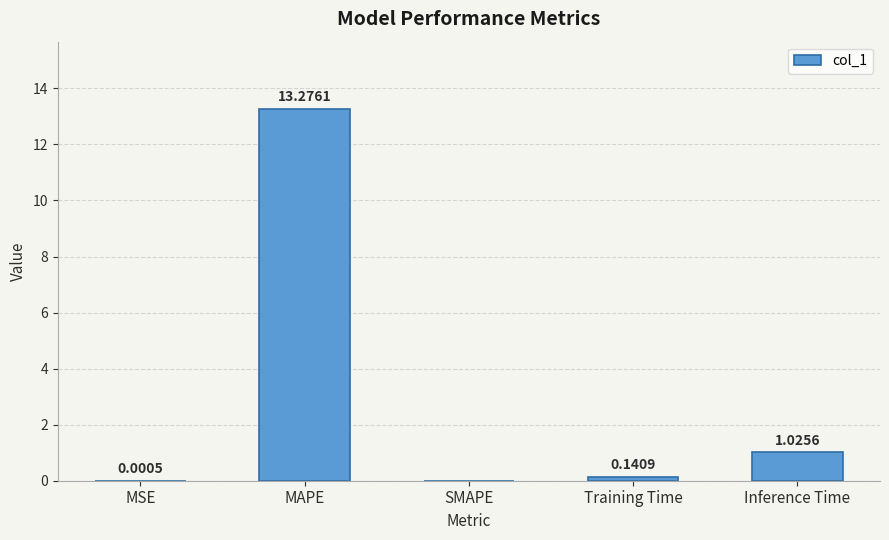

At which category does the chart reach its peak across all series?

MAPE